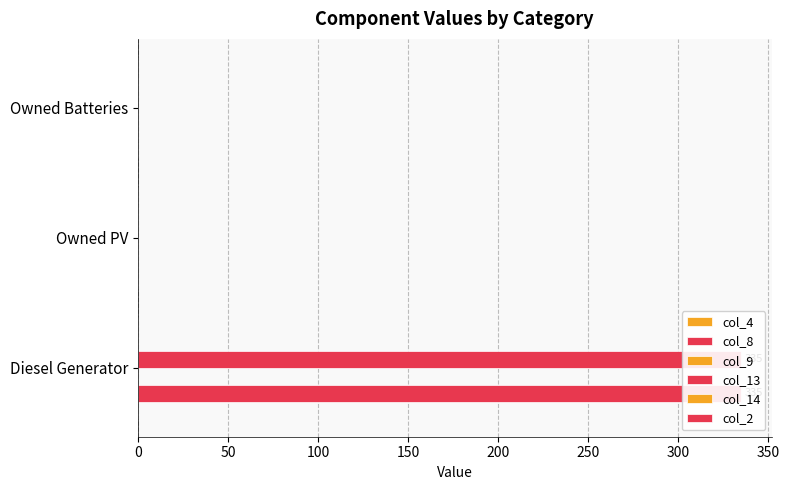

What are all the series names shown in the legend?

col_4, col_8, col_9, col_13, col_14, col_2